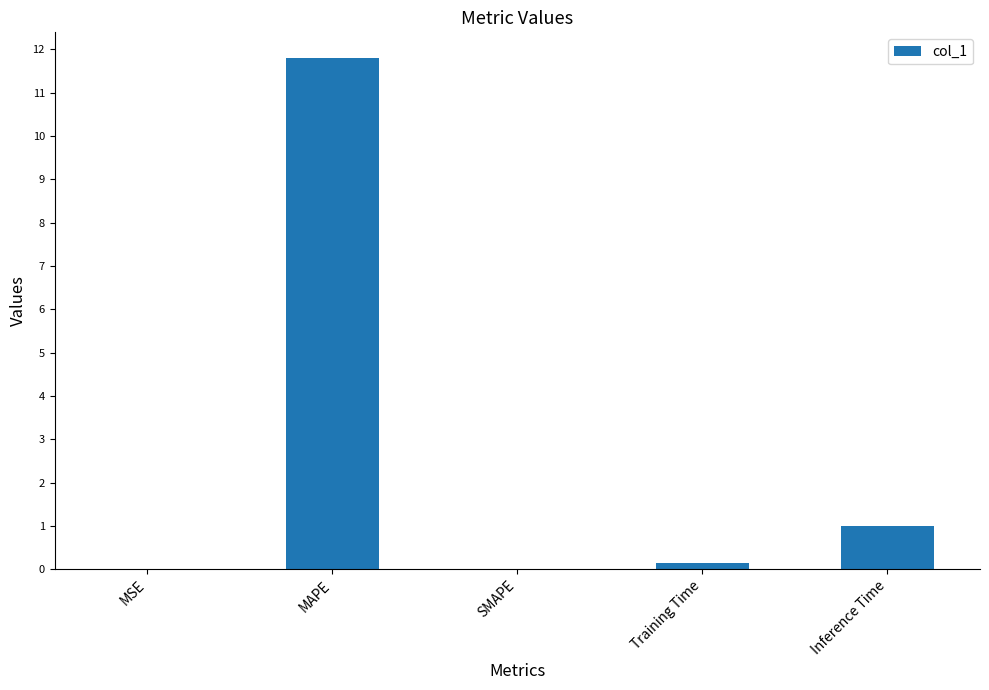

The value at MAPE is 11.8. True or false?

True